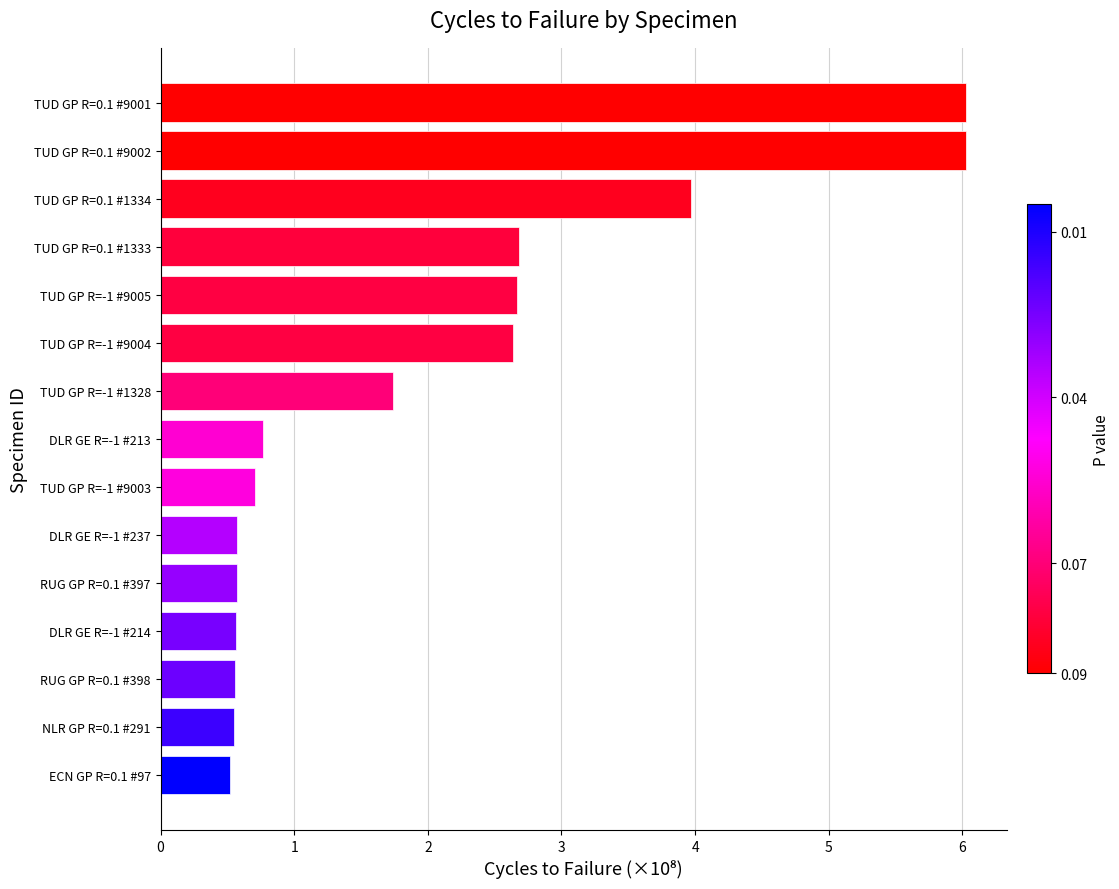

What is the minimum value shown in the chart?

0.5